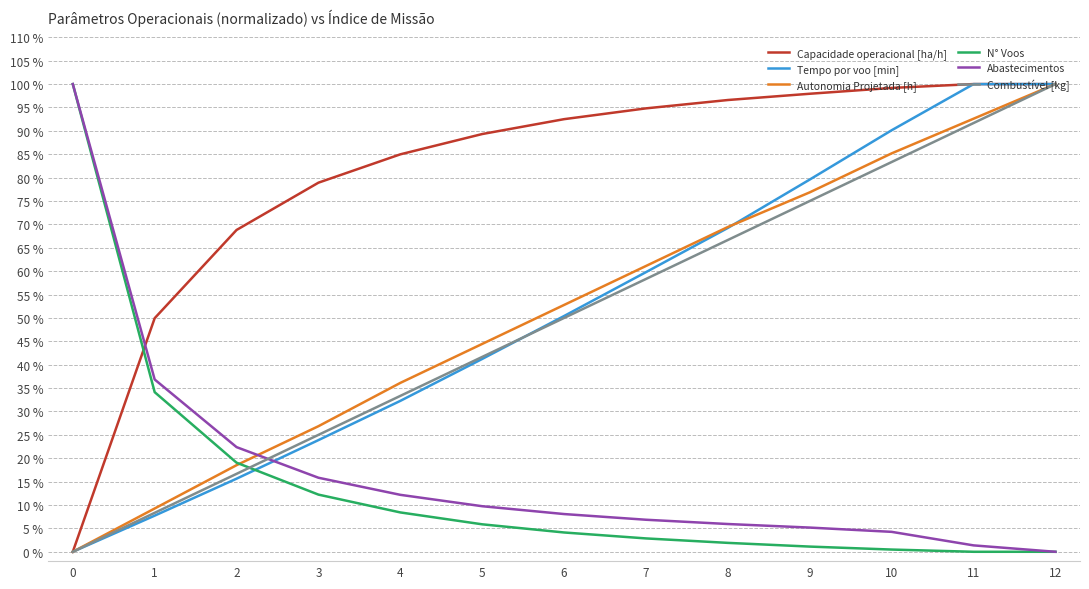

Count the number of data series in this chart.

6